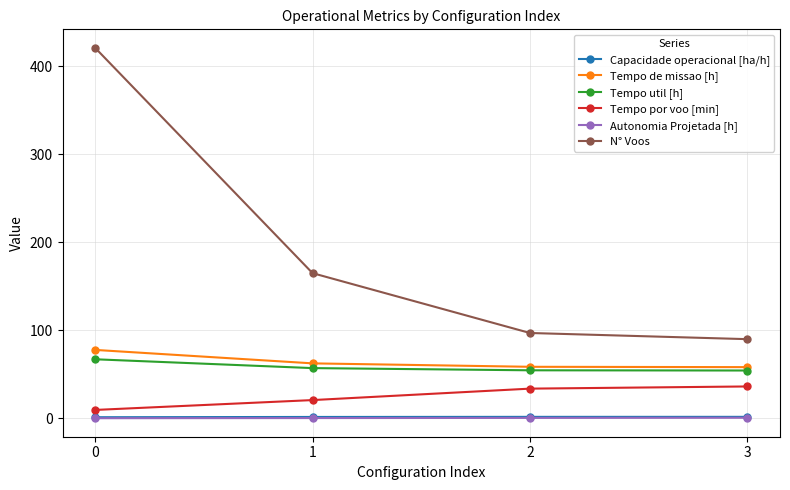

What is the average value of the Autonomia Projetada [h] series?

0.4